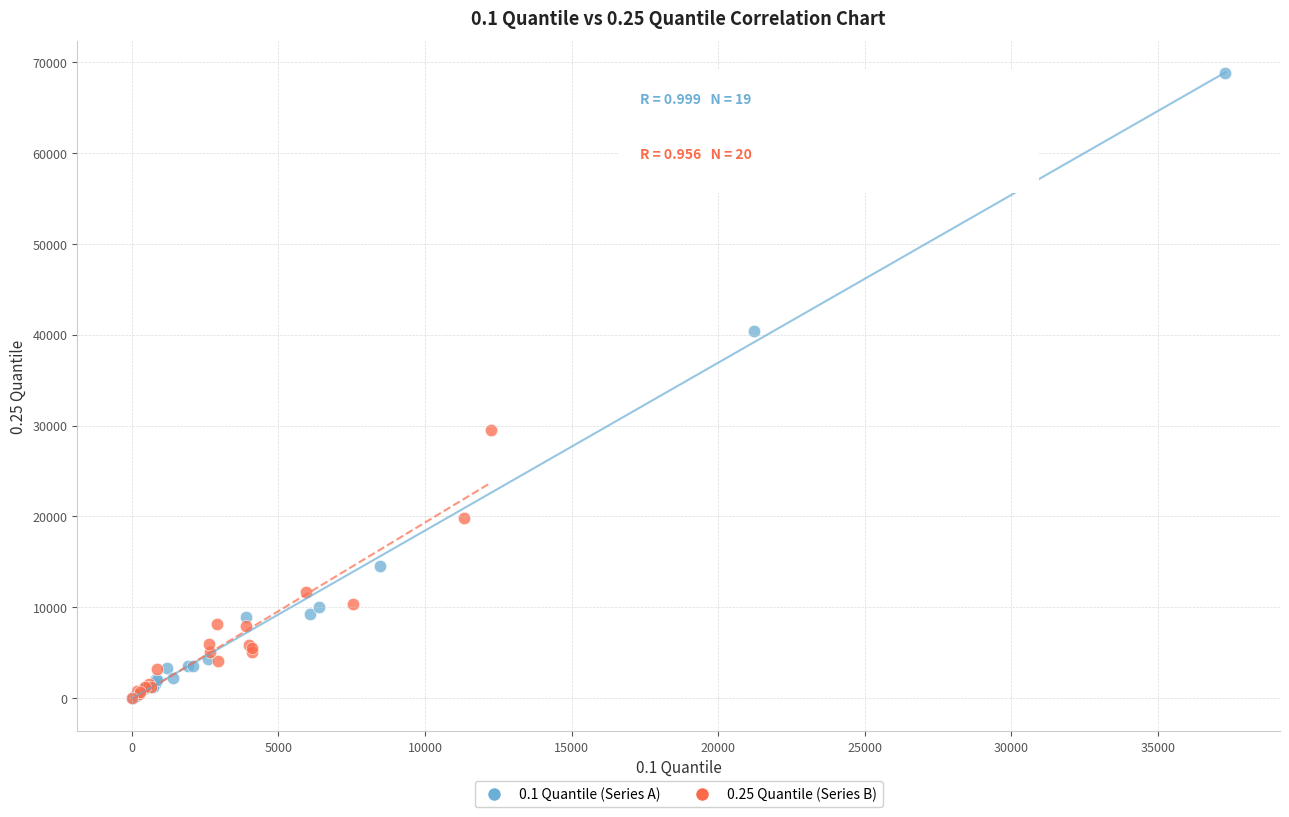

Which series contains the highest Y value?

0.1 Quantile (Series A)